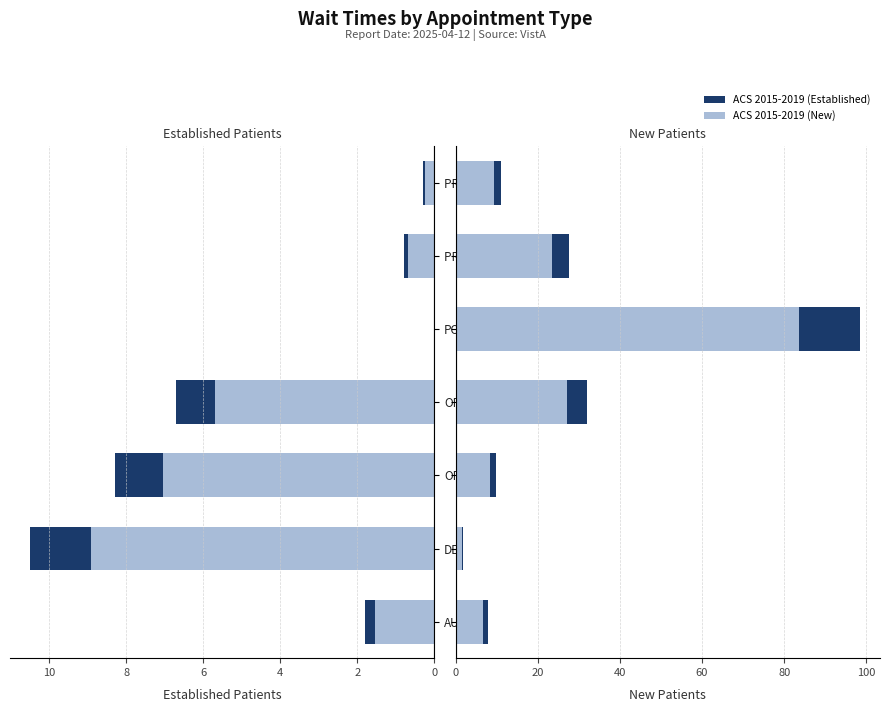

Is the value of EstablishedPatients at 8 greater than the value of NewPatients at 0?

No